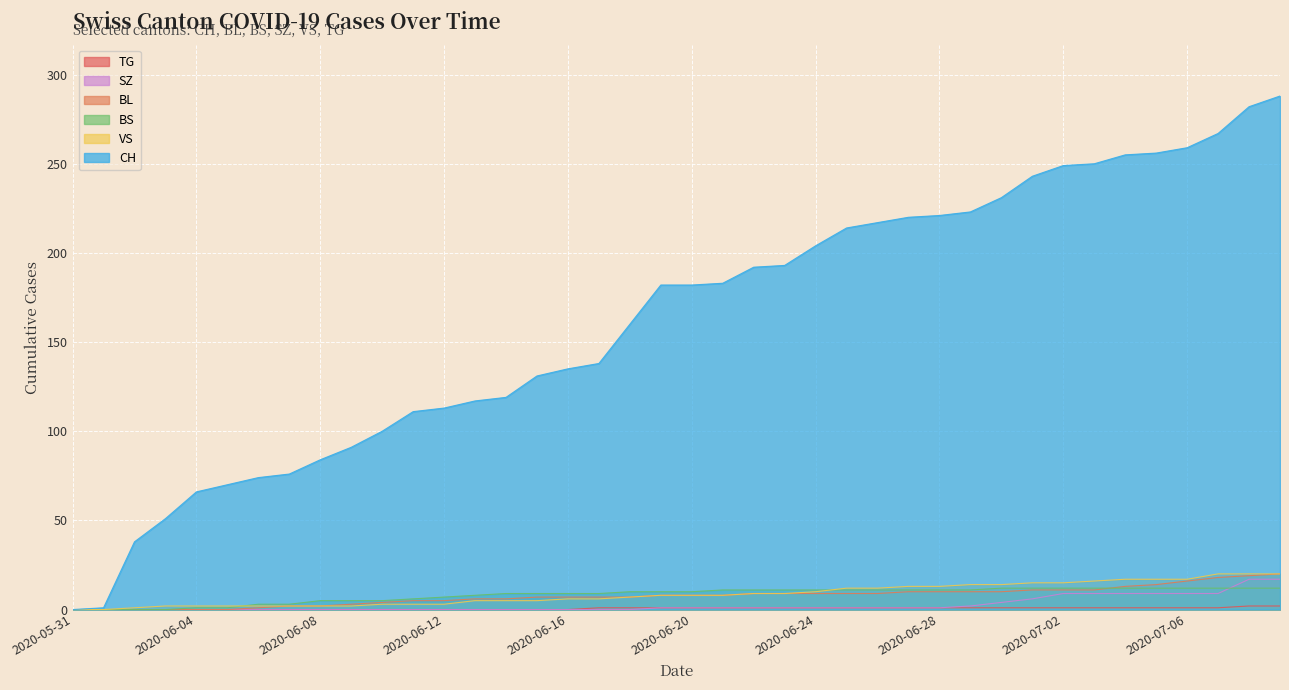

True or false: BS and TG intersect in this chart.

False